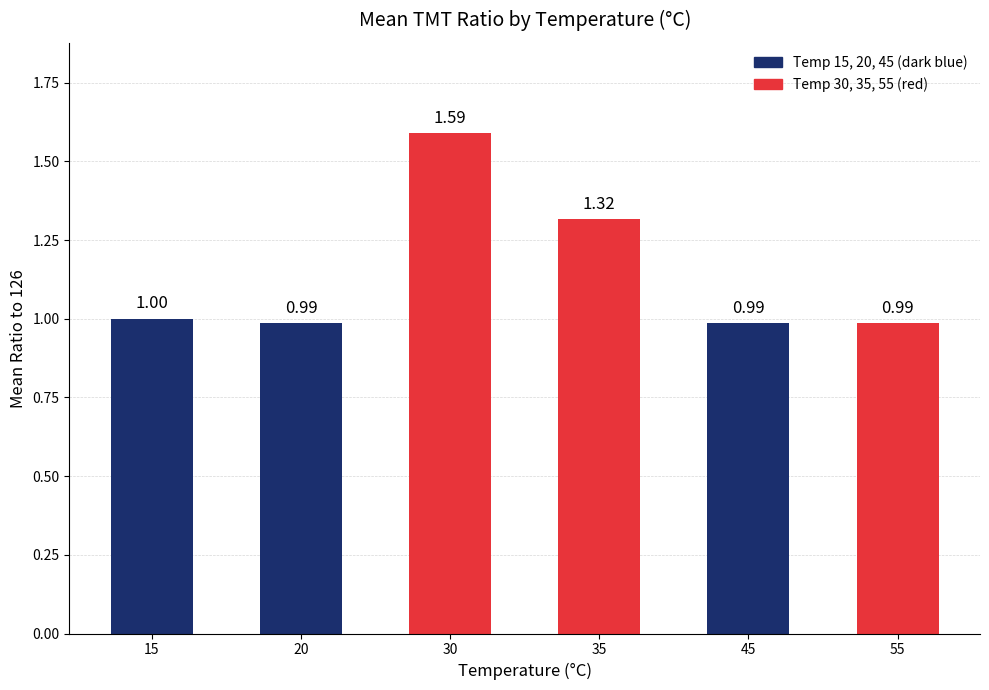

Approximately how many times larger is the value at 15 compared to 35?

0.8